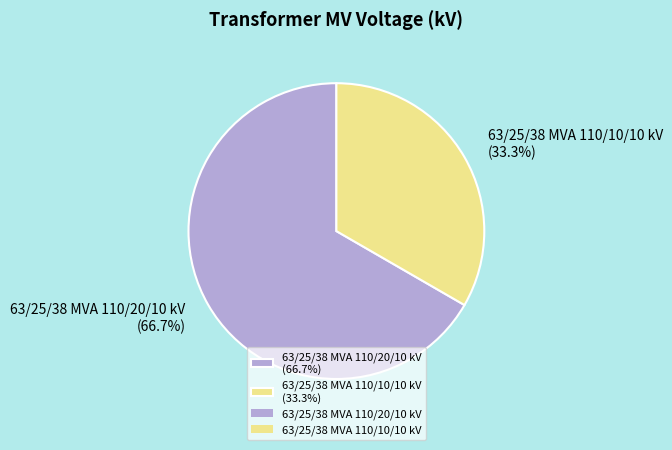

Is it true that 63/25/38 MVA 110/20/10 kV is 53% of the pie?

False